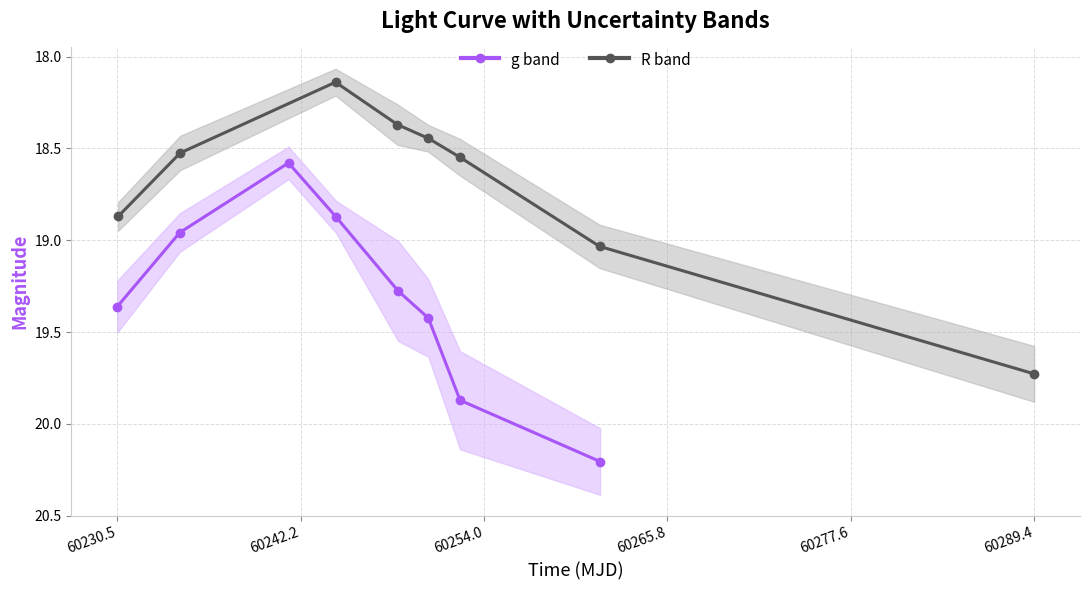

True or false: g band has more than 1 interior local peaks.

False